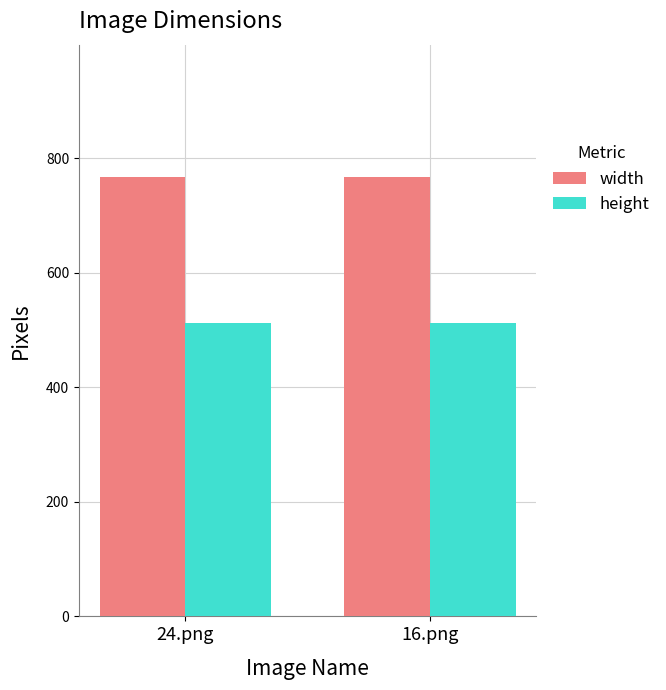

The height series shows 512 at 16.png. True or false?

True